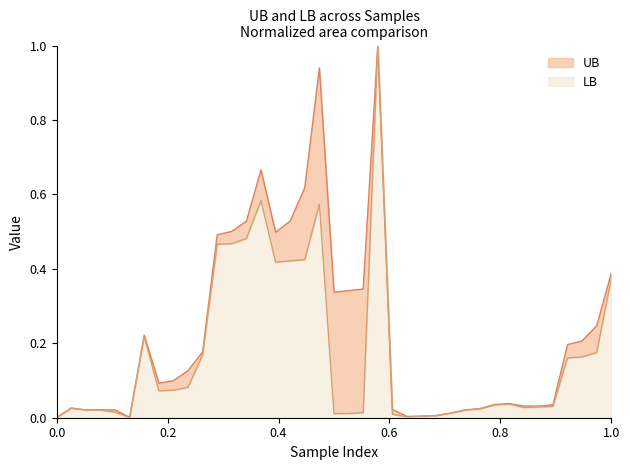

At how many categories does at least one series exceed 0?

39